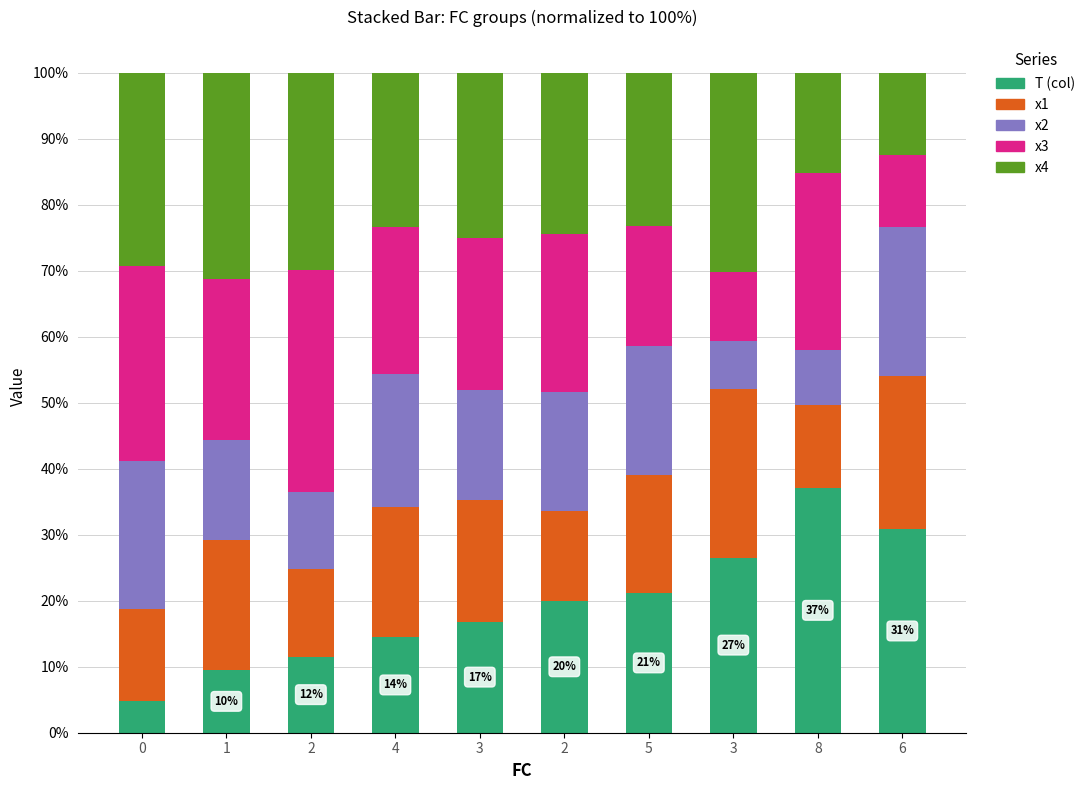

Is it true that x1 equals 44.8 at 3?

False